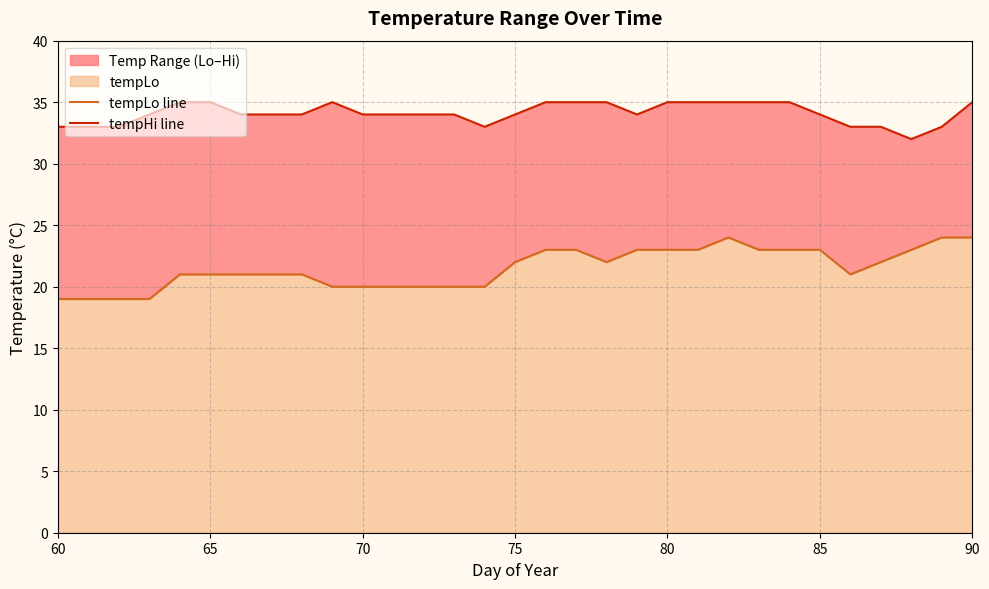

How many lines are shown in the chart?

2